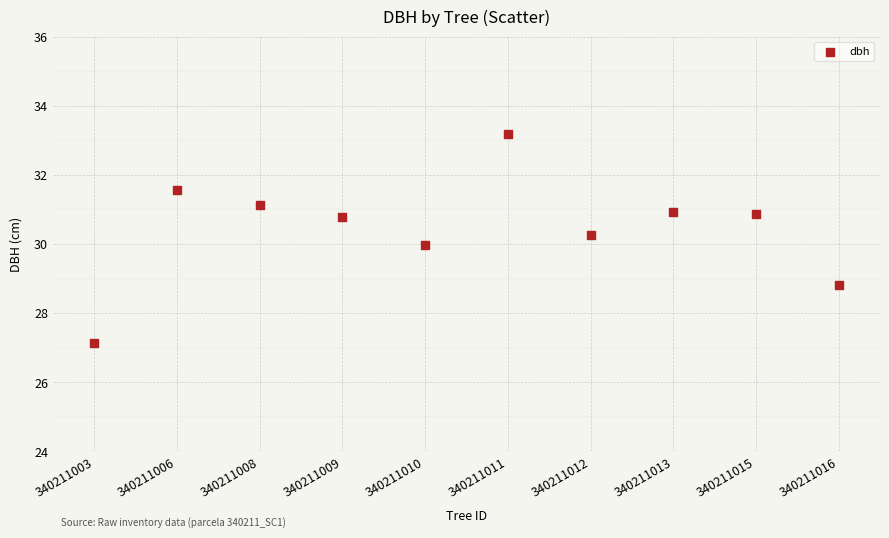

What is the range of Y values (max minus min)?

6.1